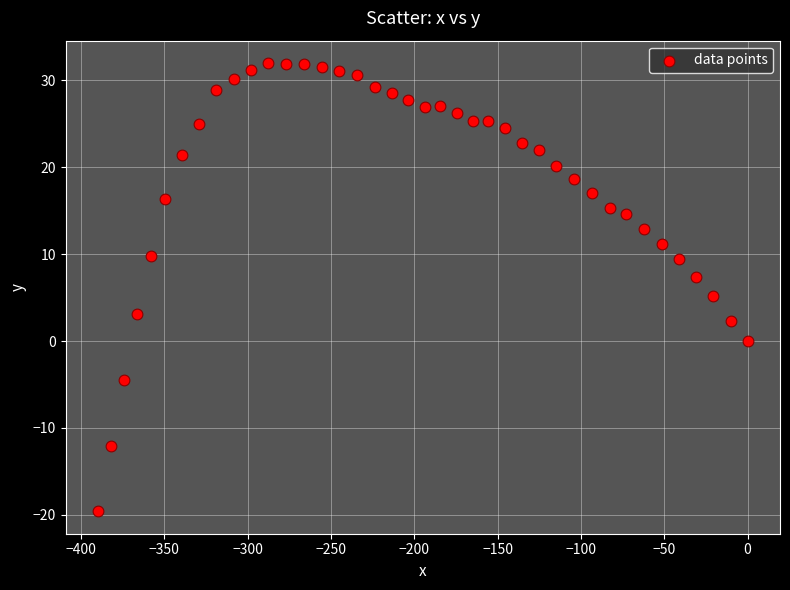

What Y value in the scatter plot is closest to 6?

5.2